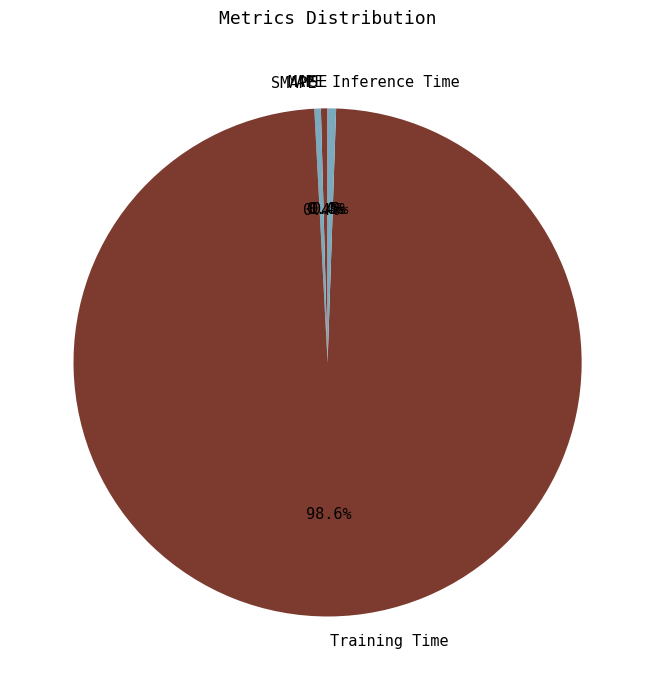

Which slice is the largest?

Training Time